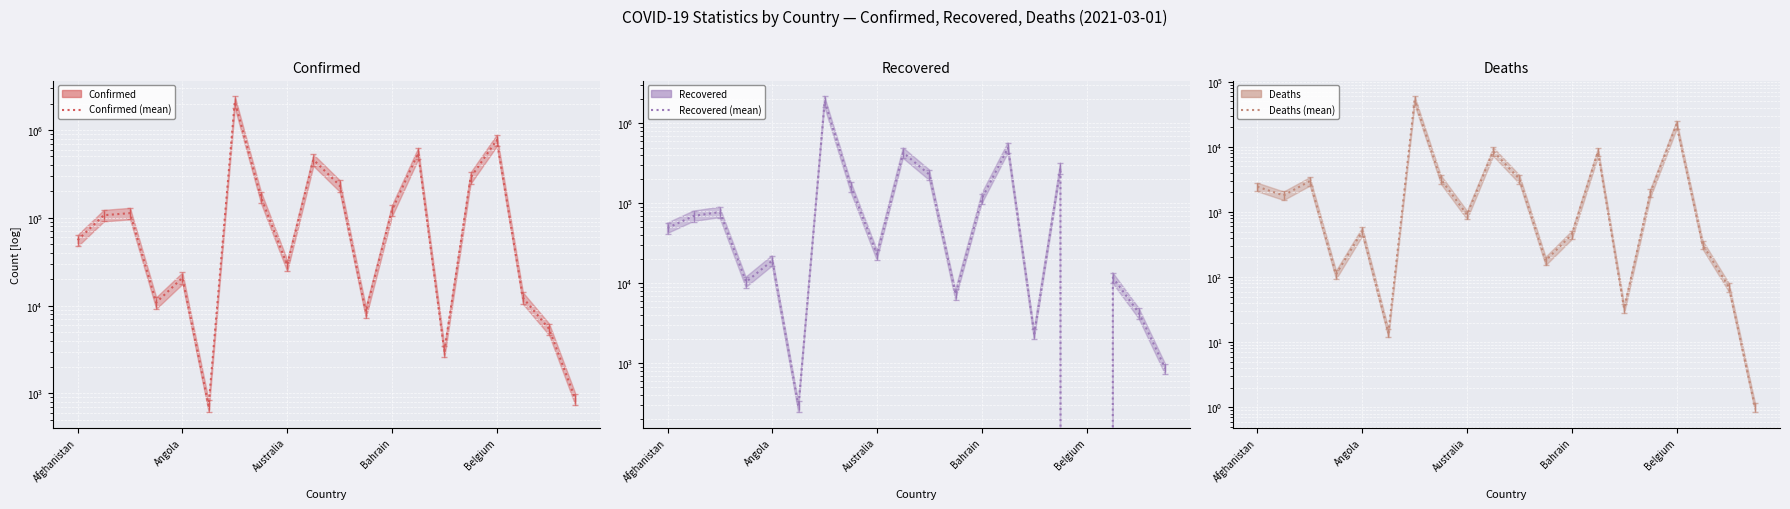

The value of Recovered mean at Australia is 33235. True or false?

False